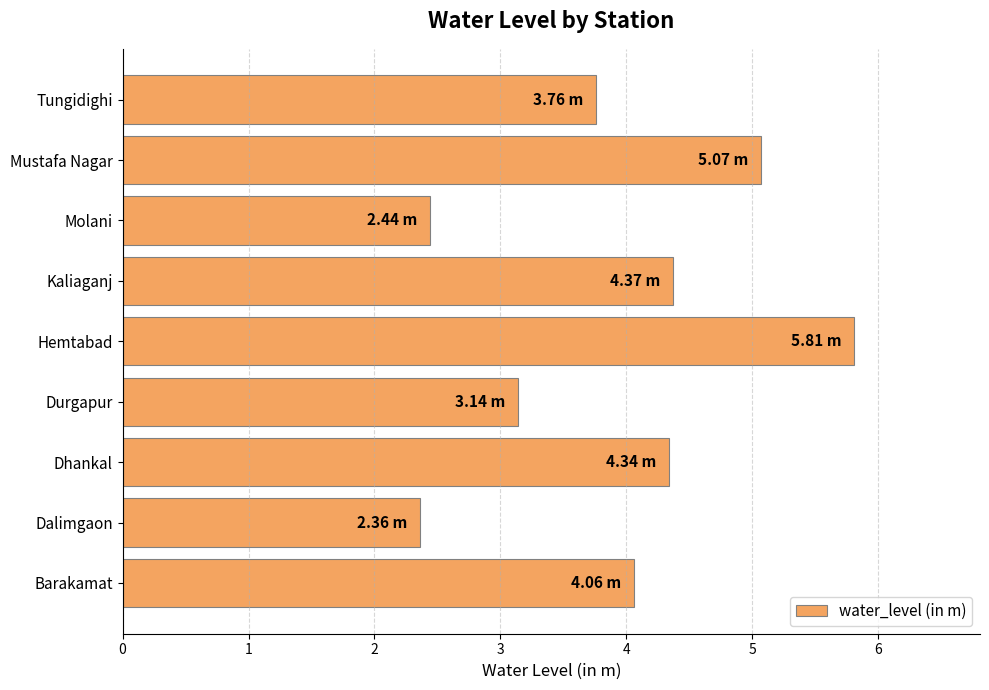

Approximately how many times larger is the value at Dhankal compared to Hemtabad?

0.7